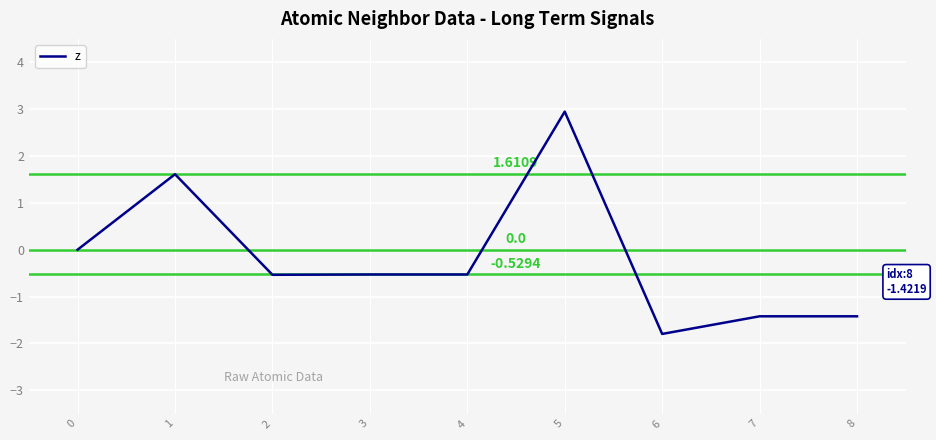

True or false: the data shows 2.9 at 5.

True